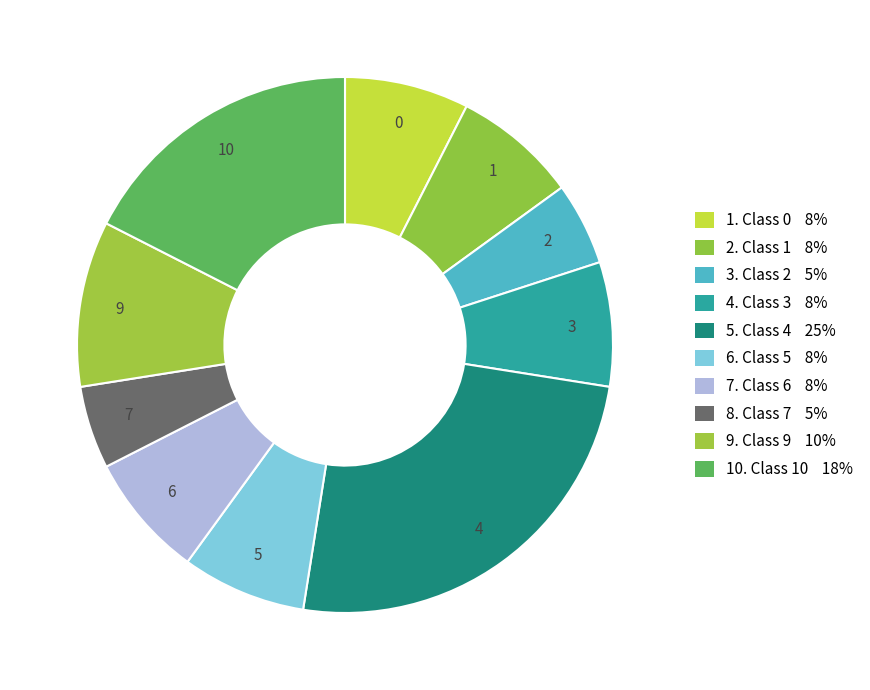

How many segments does this pie chart have?

10